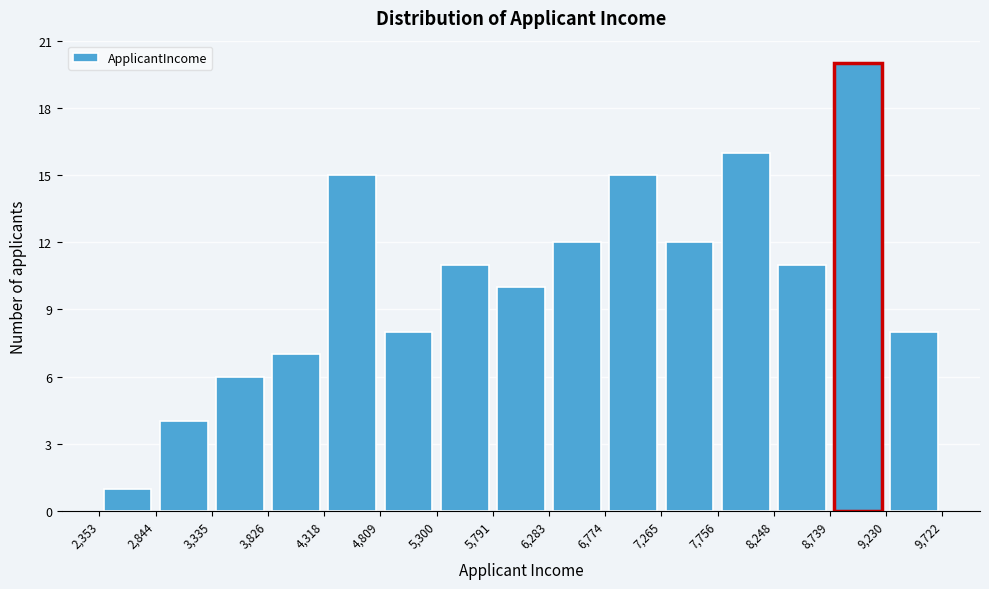

Reading left to right, list every bar in this chart as the range it spans on the x-axis followed by its height. The values are not printed on the chart, so give them approximately, as read against the axis.

2,353 to 2,844: 1
2,844 to 3,335: 4
3,335 to 3,826: 6
3,826 to 4,318: 7
4,318 to 4,809: 15
4,809 to 5,300: 8
5,300 to 5,791: 11
5,791 to 6,283: 10
6,283 to 6,774: 12
6,774 to 7,265: 15
7,265 to 7,756: 12
7,756 to 8,248: 16
8,248 to 8,739: 11
8,739 to 9,230: 20
9,230 to 9,722: 8